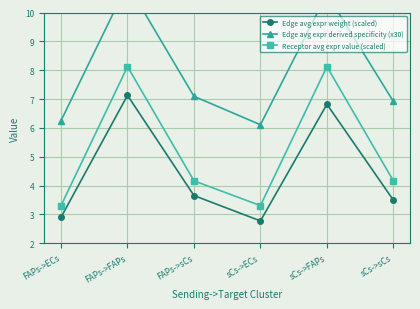

How many data points in Edge avg expr derived specificity (x30) are above 7?

3